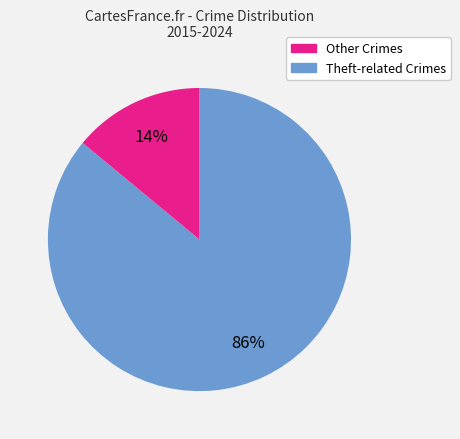

Count the number of slices in the pie.

2